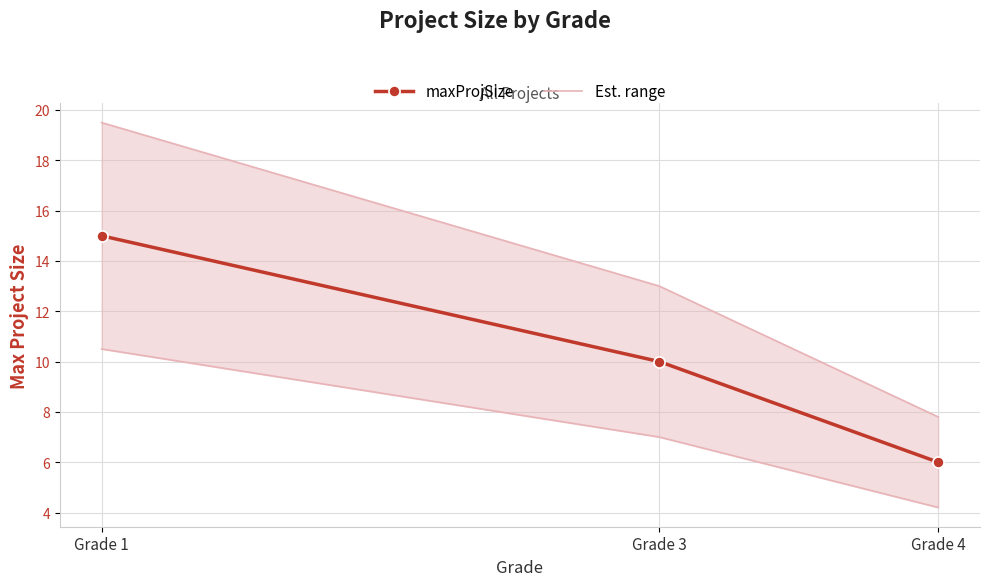

Between Grade 4 and Grade 3, which is larger?

Grade 3